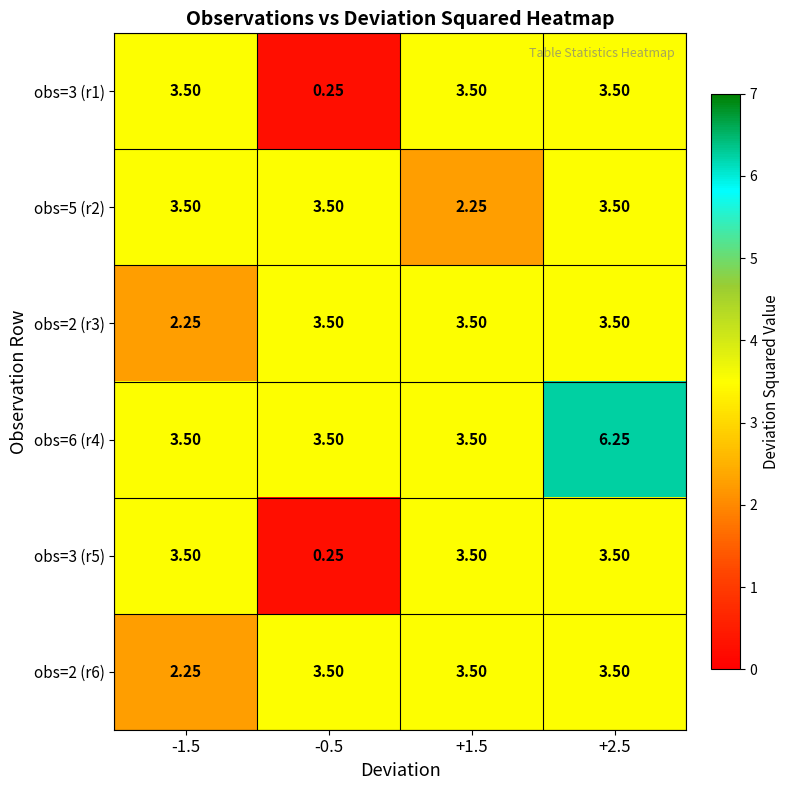

Is the value of obs=2 (r3) at -0.5 greater than the value of obs=6 (r4) at +2.5?

No